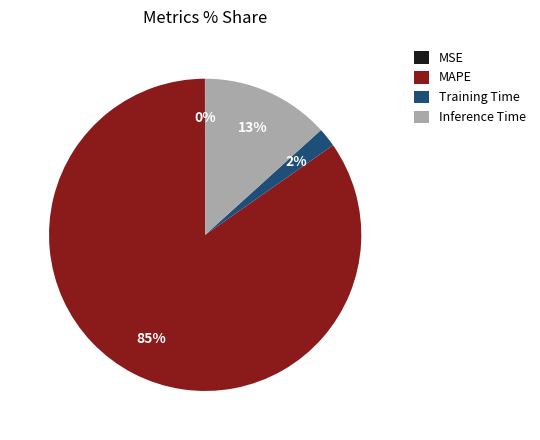

To the nearest percent, what is the average slice percentage?

25%